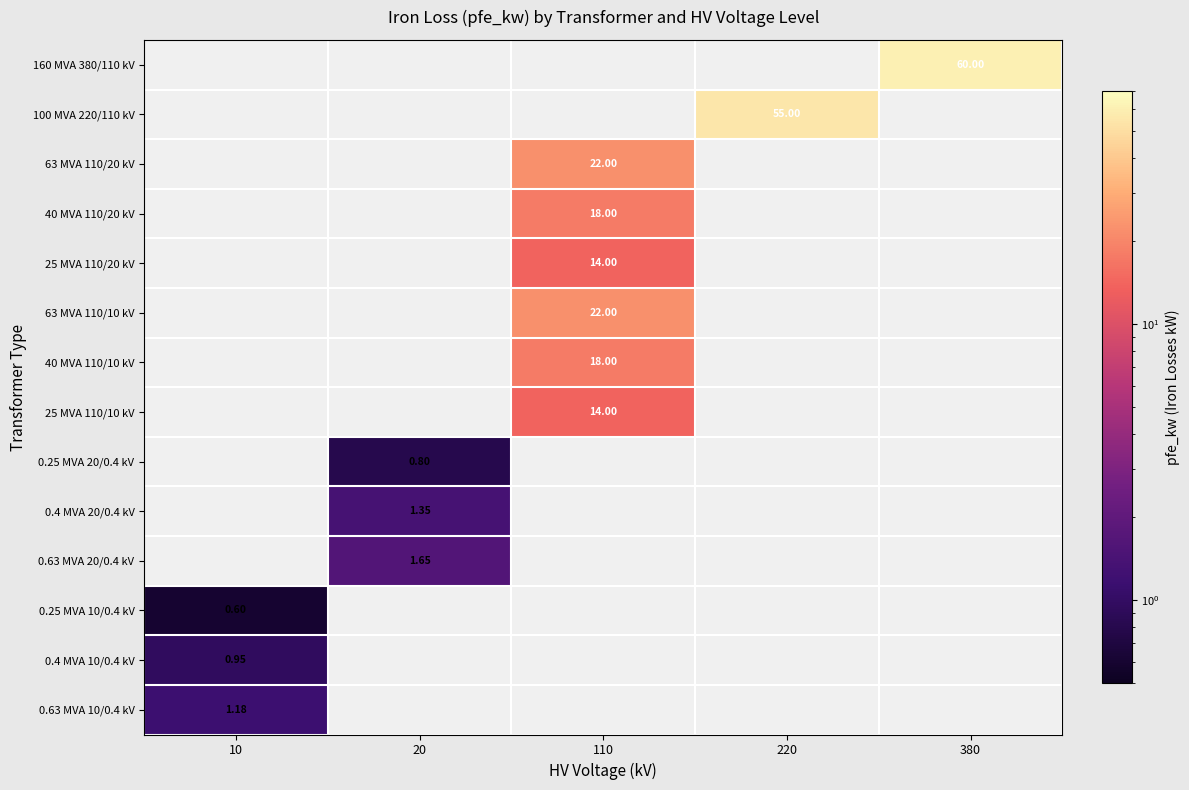

Is it true that 0.63 MVA 20/0.4 kV equals 2.3 at 20?

False